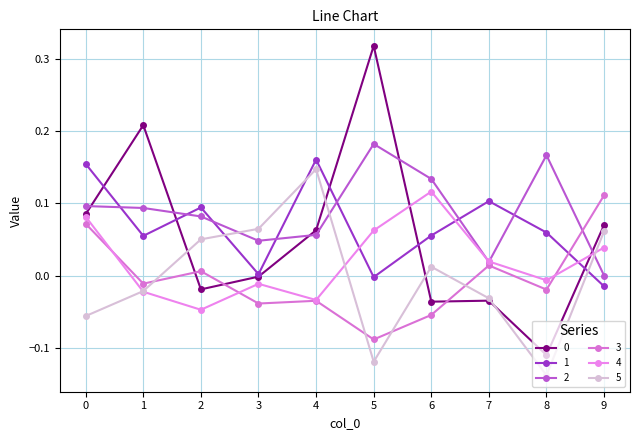

True or false: 1 has a value of 0.1 at 0.

False